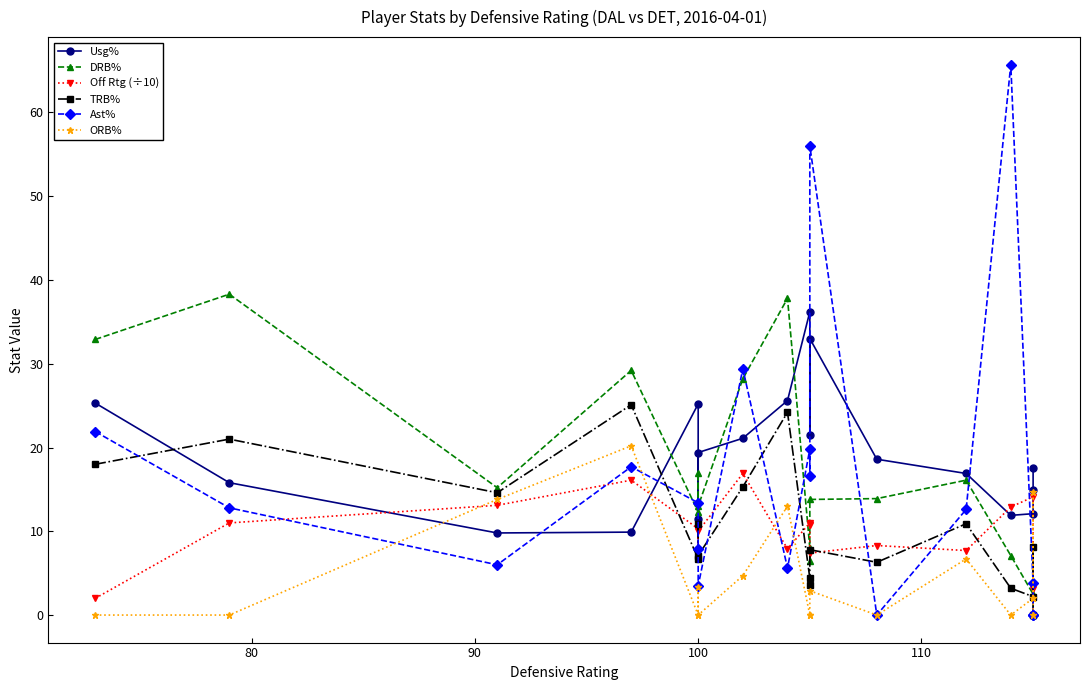

The Usg% series shows 13.3 at 100. True or false?

False